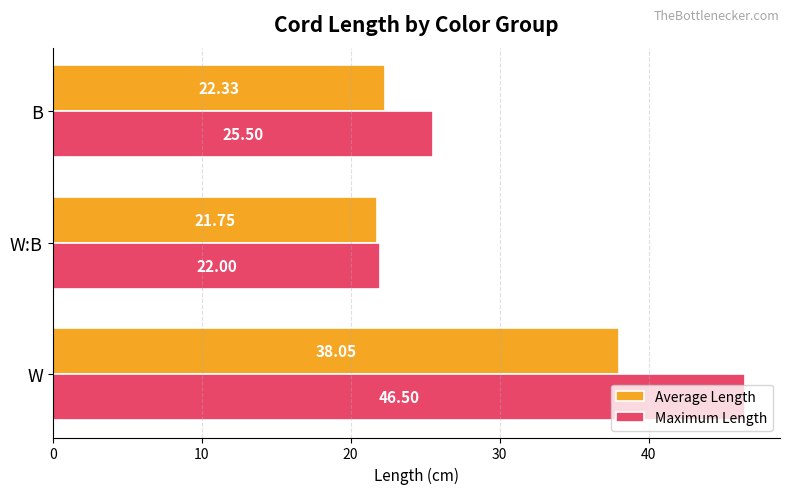

Which series has the largest range (max minus min)?

Maximum Length